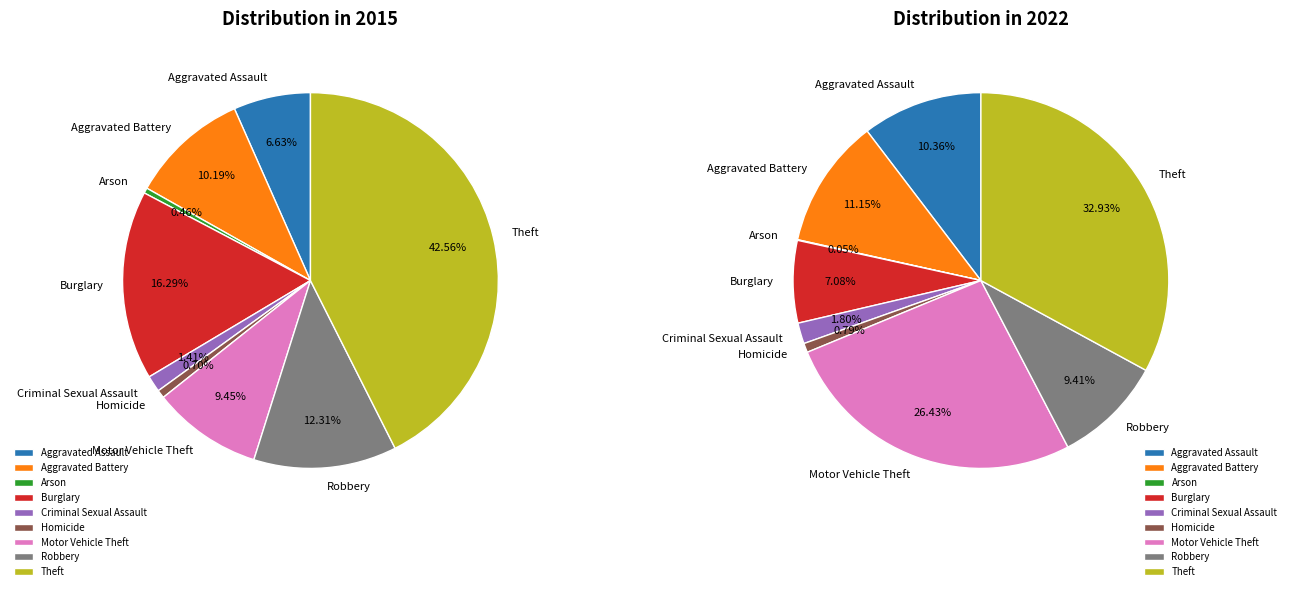

To the nearest percent, what percentage of the pie is 6?

26%